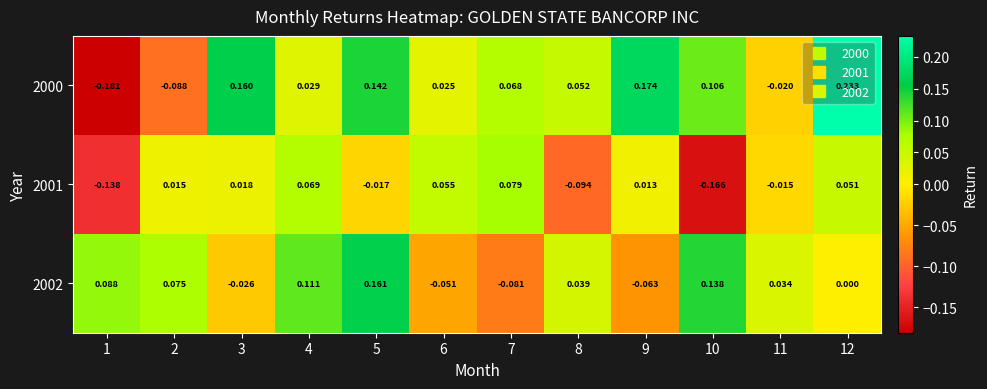

Rank the series at 2 from lowest to highest value.

2000, 2001, 2002